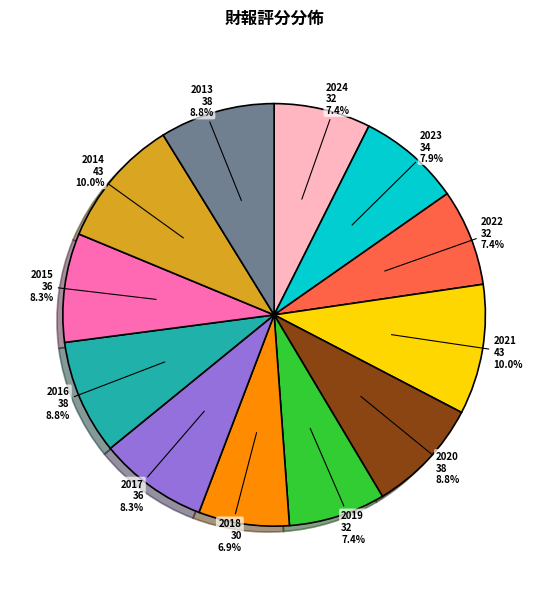

To the nearest percent, what is the difference between the largest and smallest slice percentages?

3%